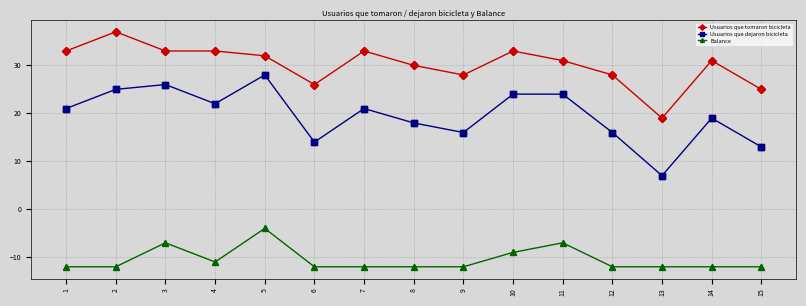

Which series has the largest range (max minus min)?

Usuarios que dejaron bicicleta